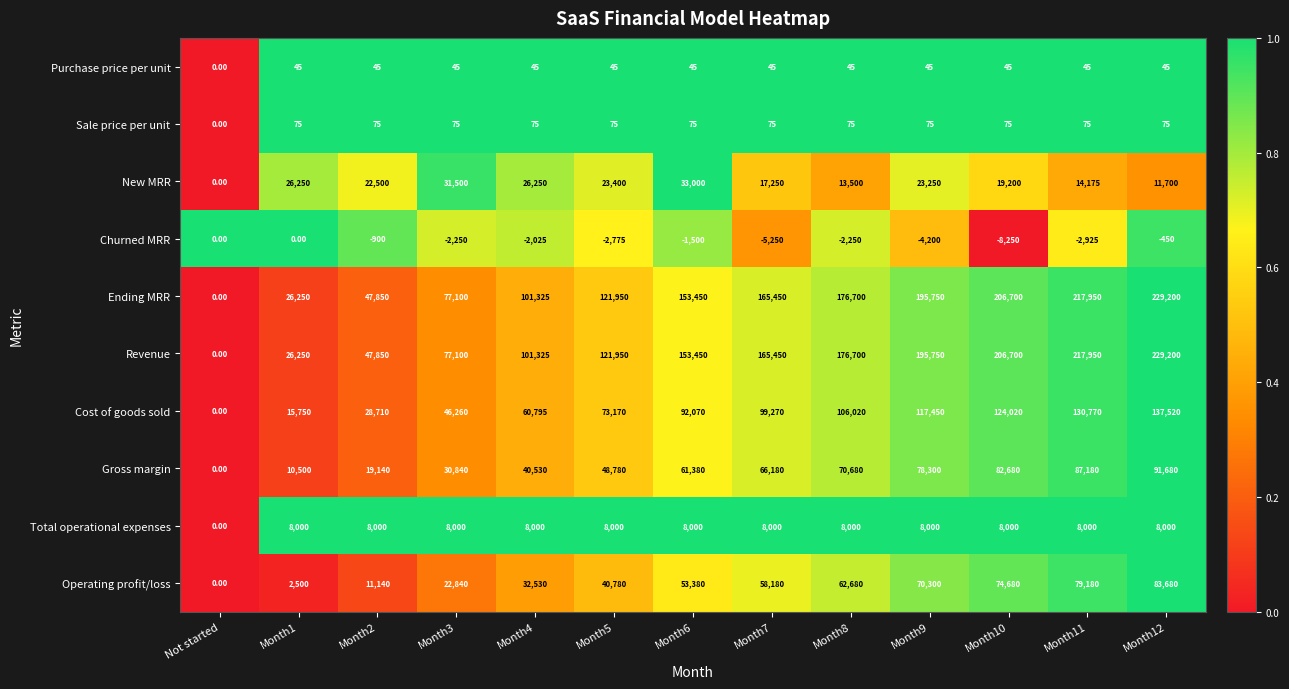

How many series are shown in this chart?

10